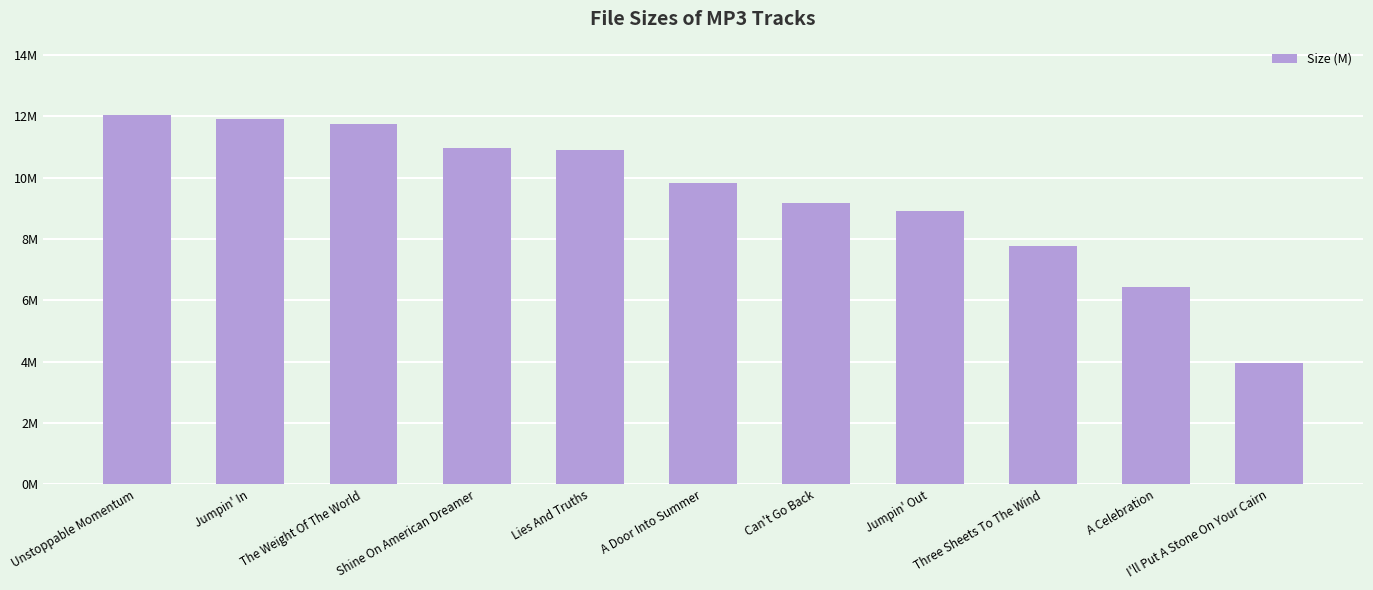

Reading left to right, list all the values displayed in this chart.

12.0	11.9	11.8	11.0	10.9	9.8	9.2	8.9	7.8	6.4	4.0